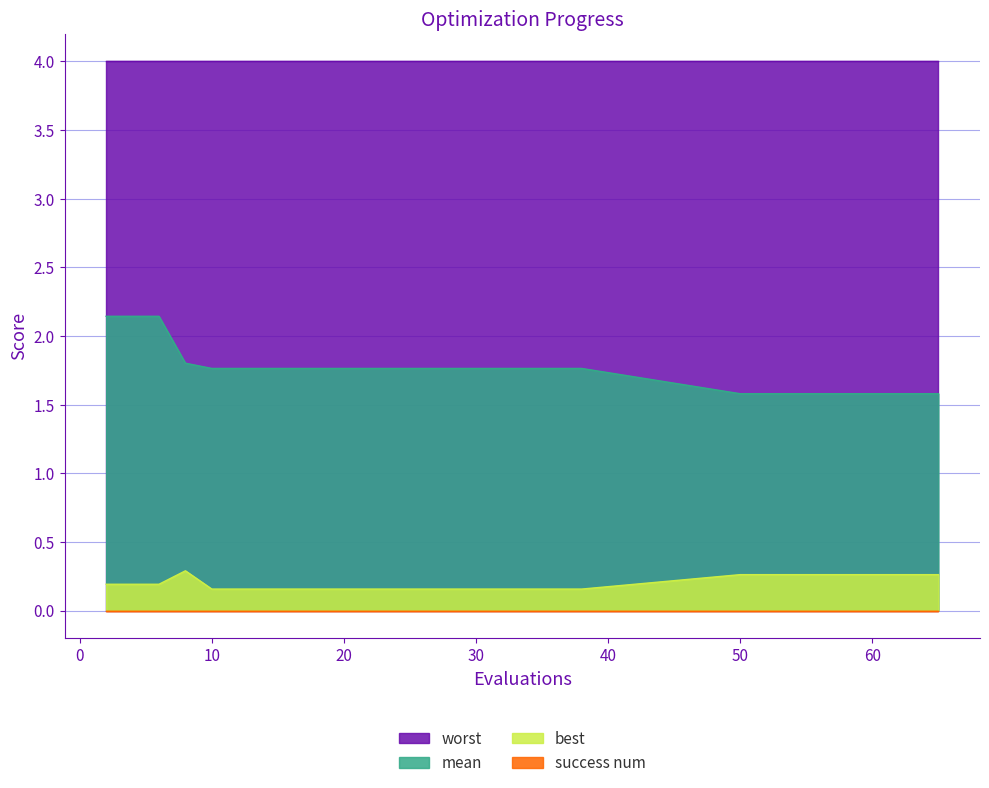

True or false: mean and best intersect in this chart.

False